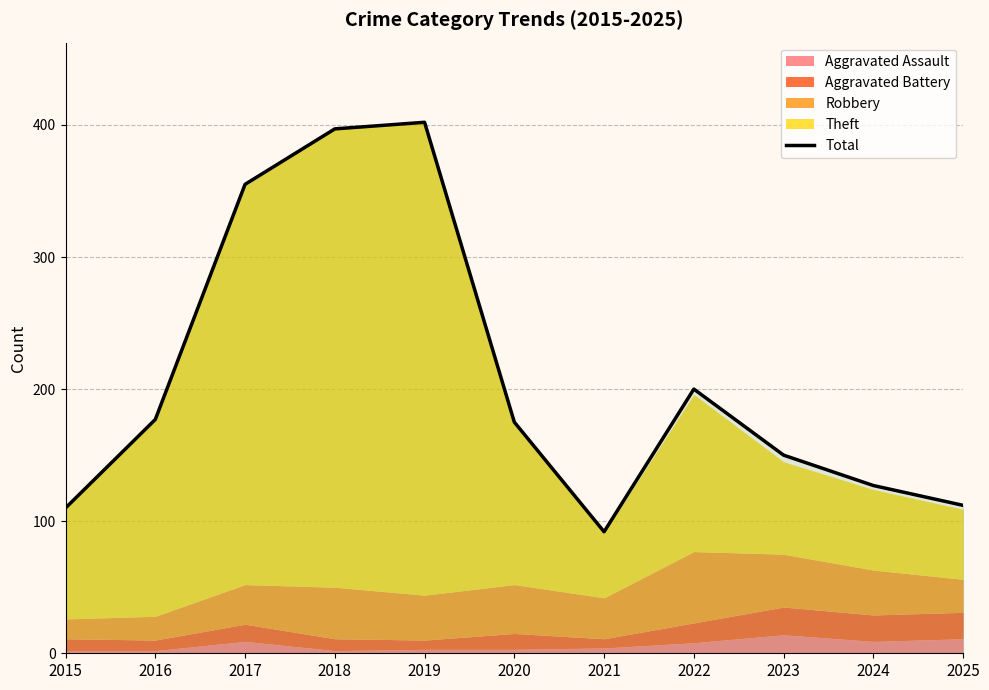

What is the value of the 10th point from the left?

127